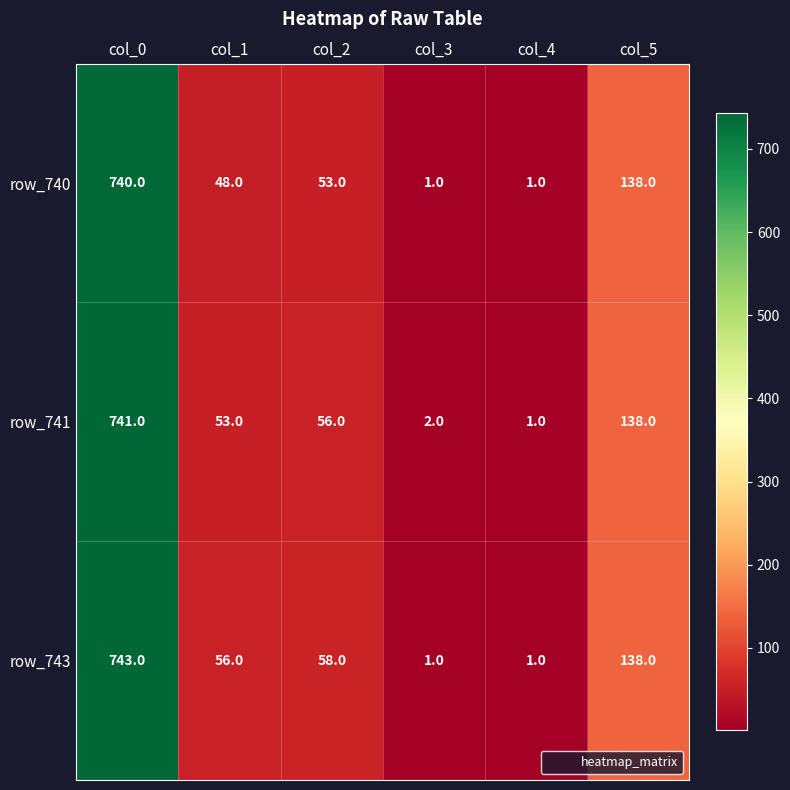

What is the maximum value shown in the chart?

743